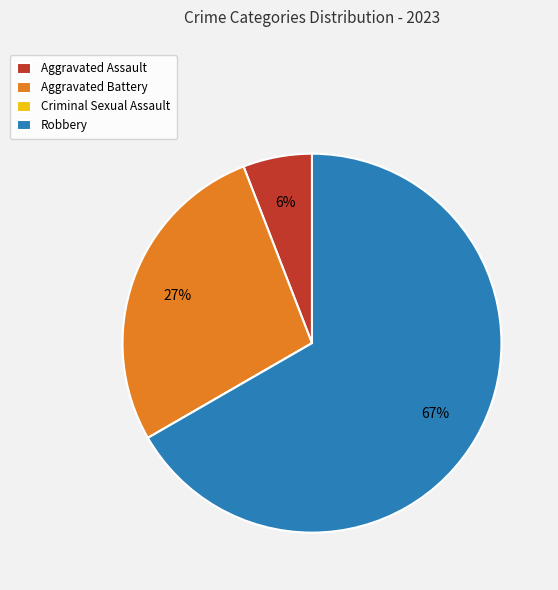

Approximately how many times larger is the value at Aggravated Battery compared to Robbery?

0.4